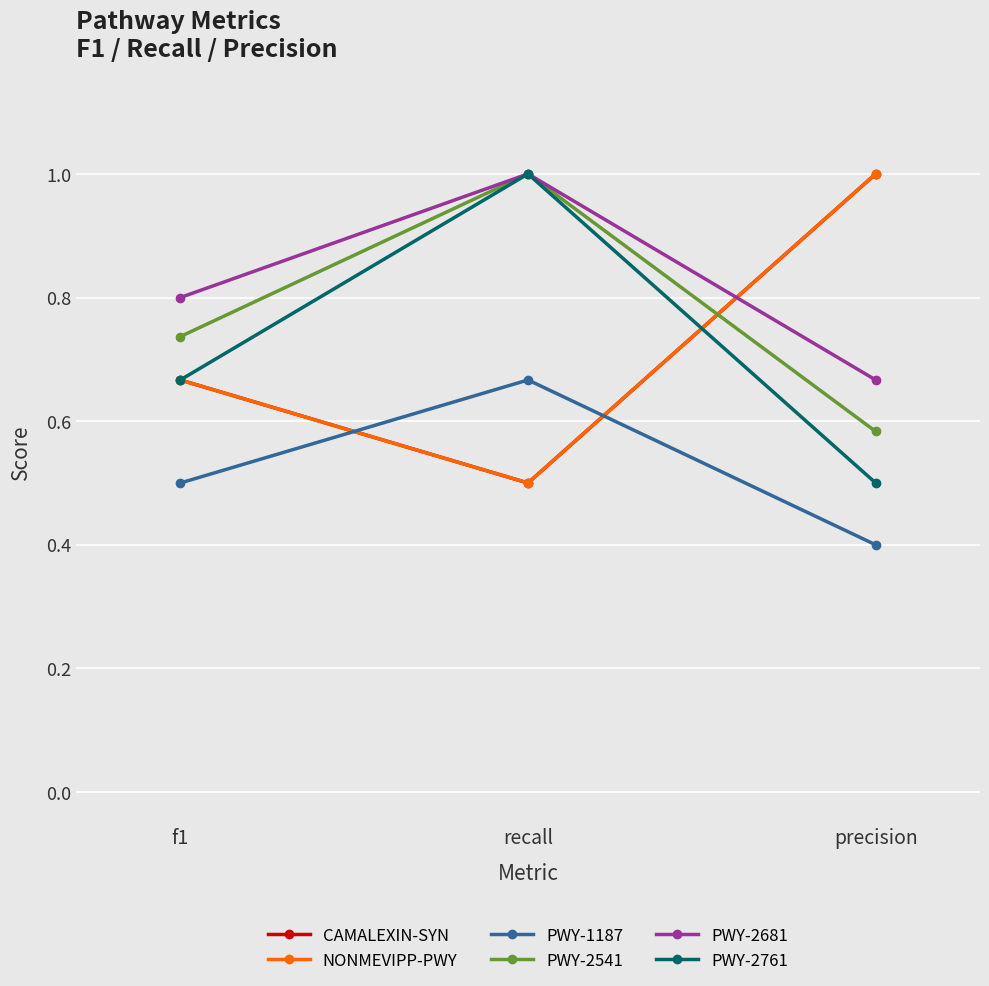

Is this an area chart (filled region under the line)?

No